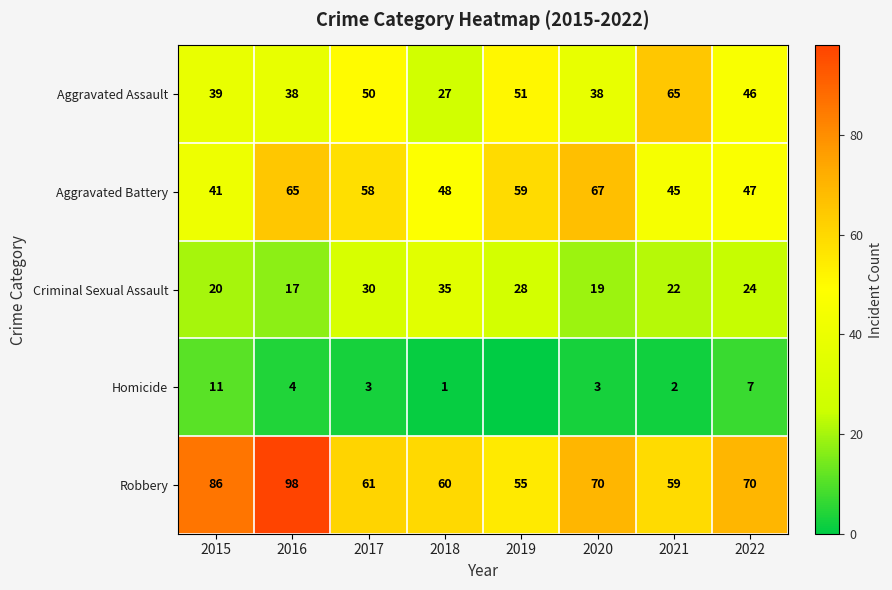

The value of Robbery at 2022 is 70. True or false?

True